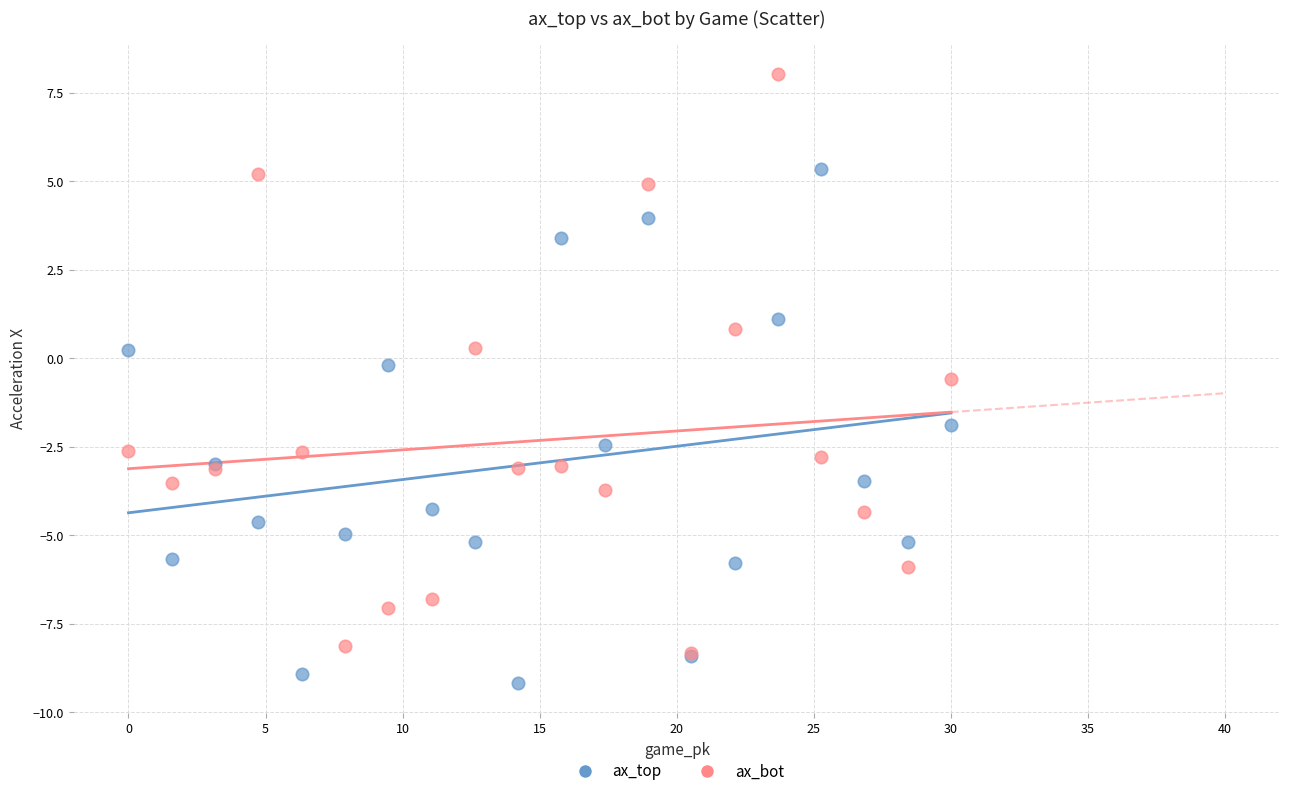

What are all the series names shown in the legend?

ax_top, ax_bot